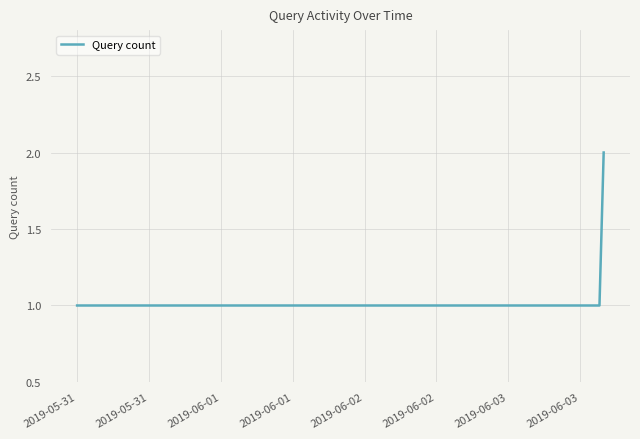

True or false: the data has more than 2 interior local peaks.

False